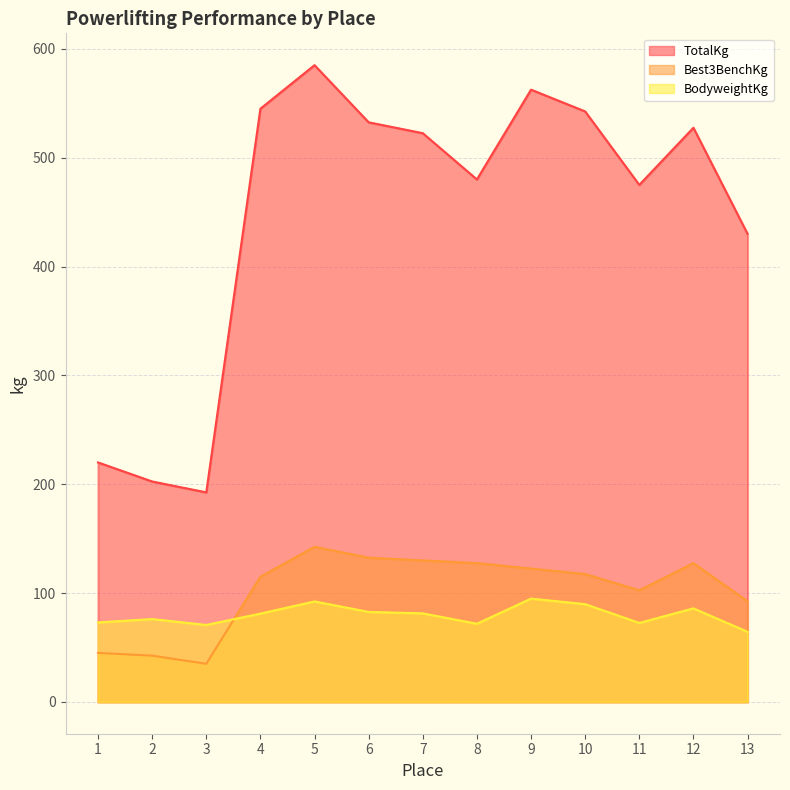

At which label is BodyweightKg closest to 79?

4